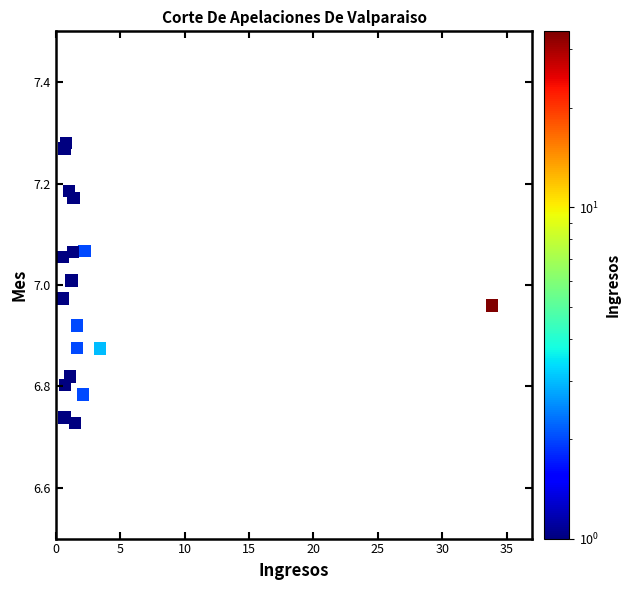

What is the range of X values (max minus min)?

33.4